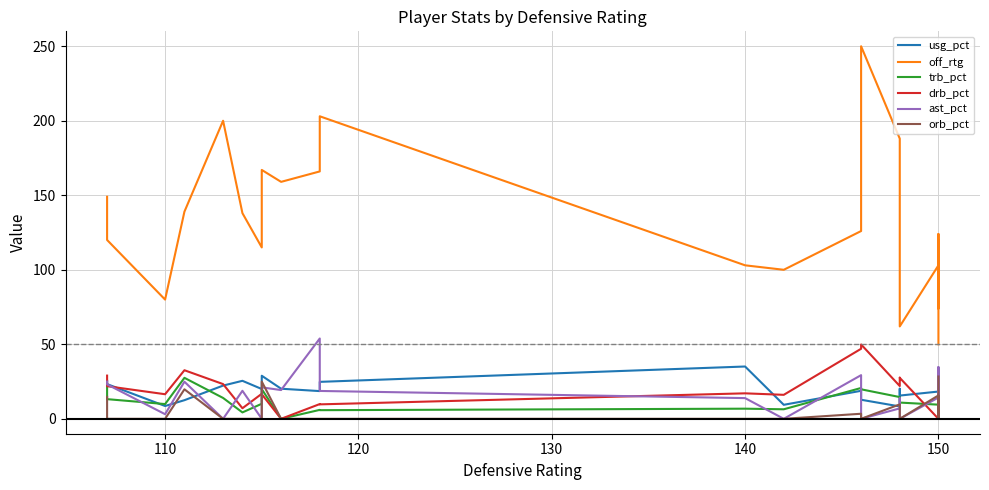

Rank the series by their maximum value, from highest to lowest.

off_rtg, ast_pct, drb_pct, usg_pct, orb_pct, trb_pct